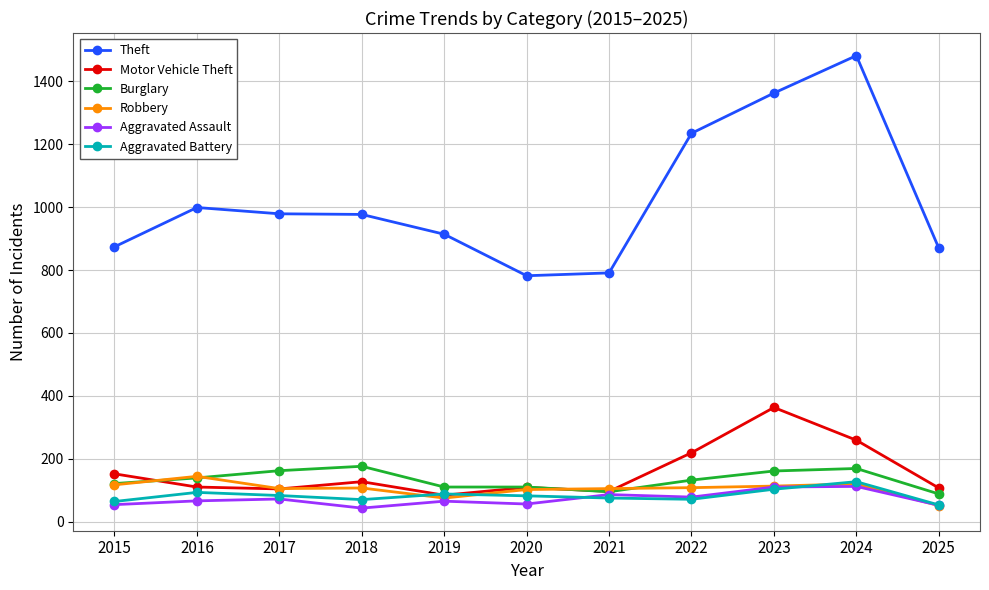

True or false: Aggravated Battery and Theft intersect in this chart.

False